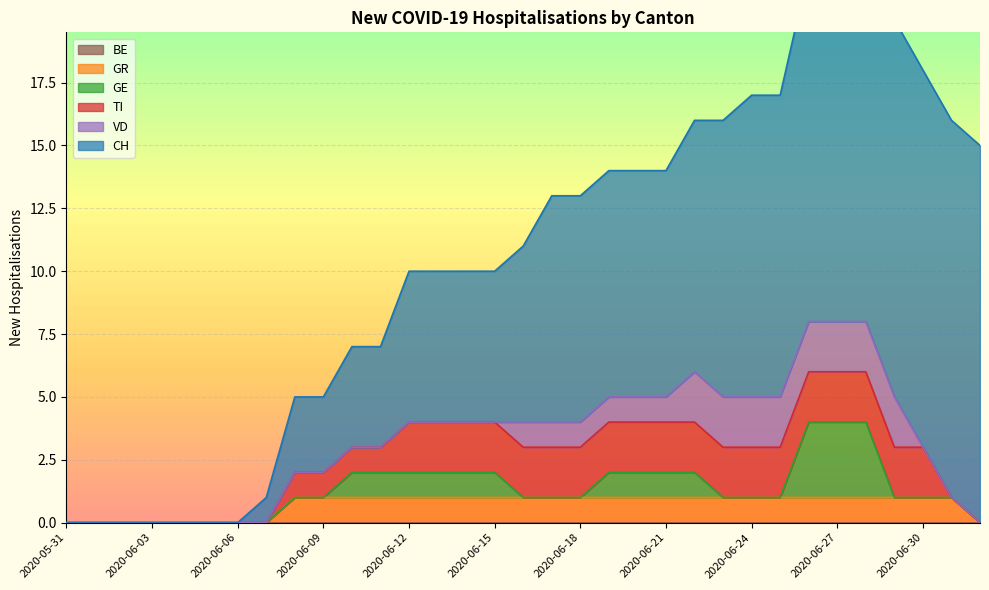

What is the sum of all GE values?

19